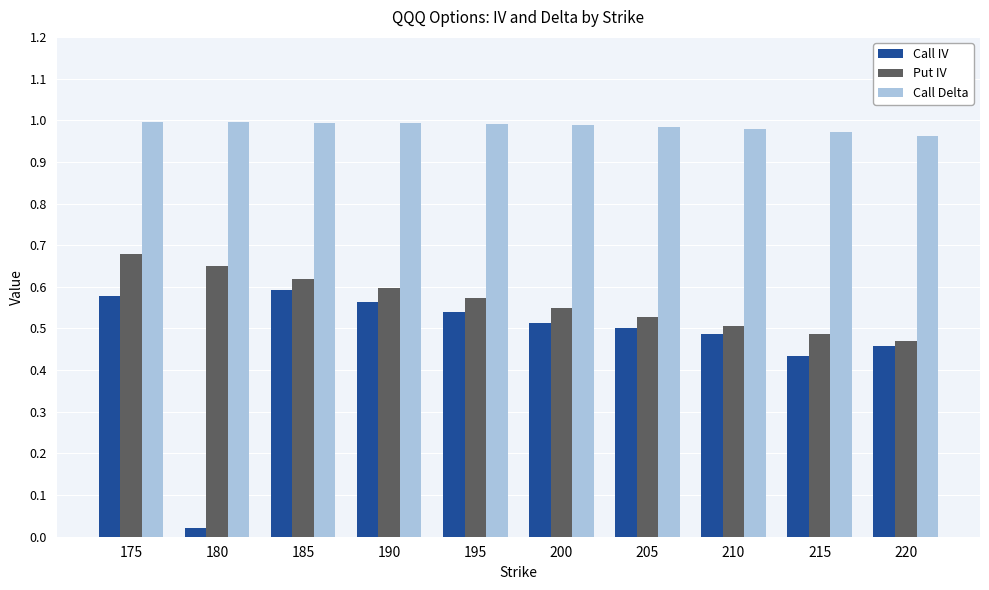

At 210, list the series in order from smallest to largest.

Call IV, Put IV, Call Delta